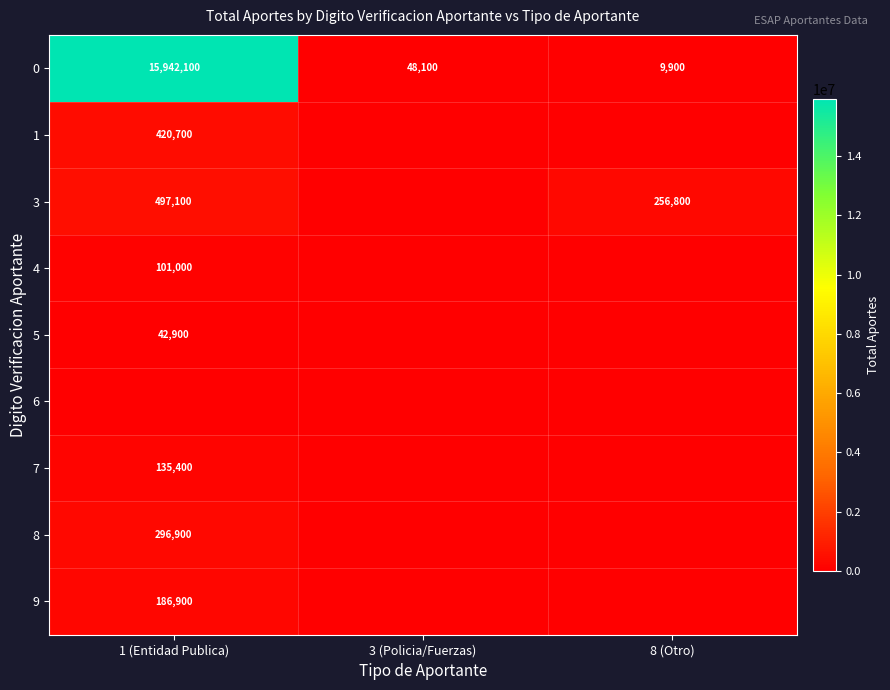

What is the highest value of the 0 series?

15942100